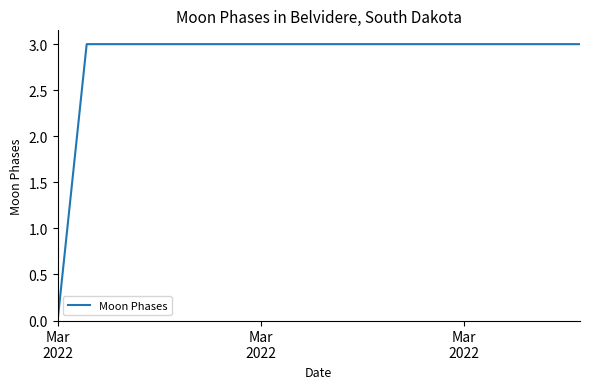

What is the maximum value shown in the chart?

3